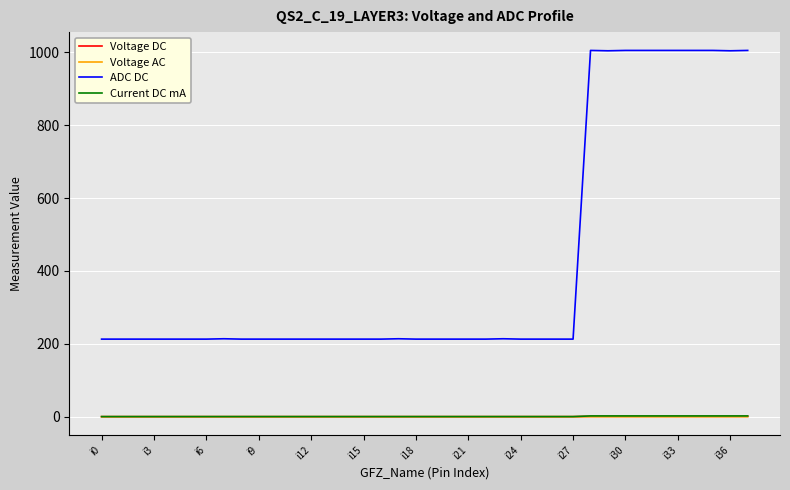

What is the minimum value for ADC DC?

213.0